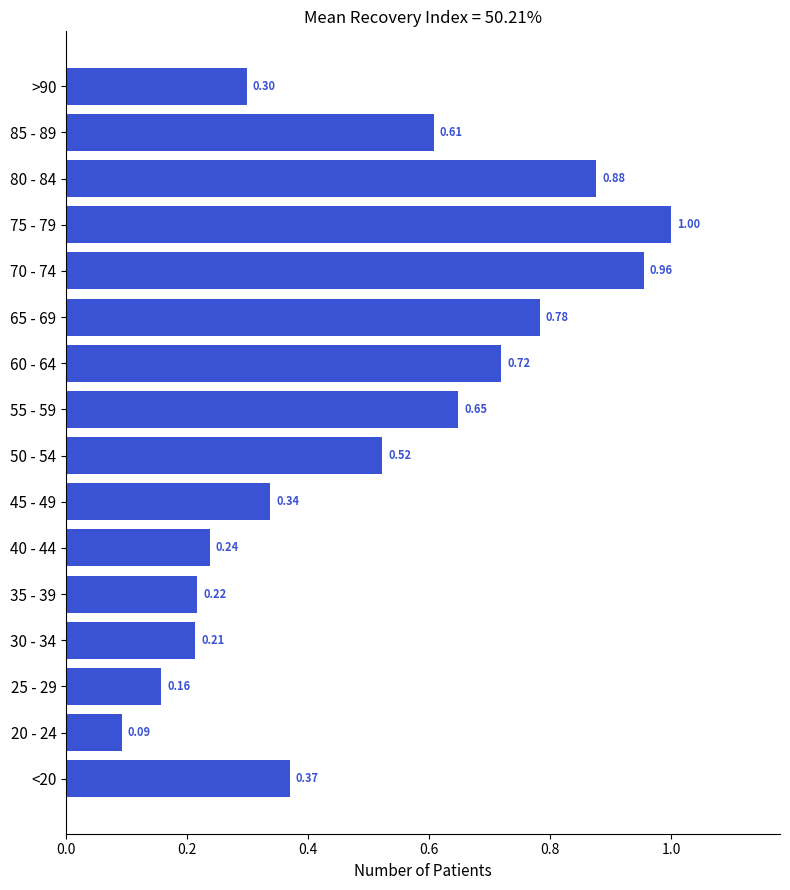

Which category has the highest value across all series?

75 - 79